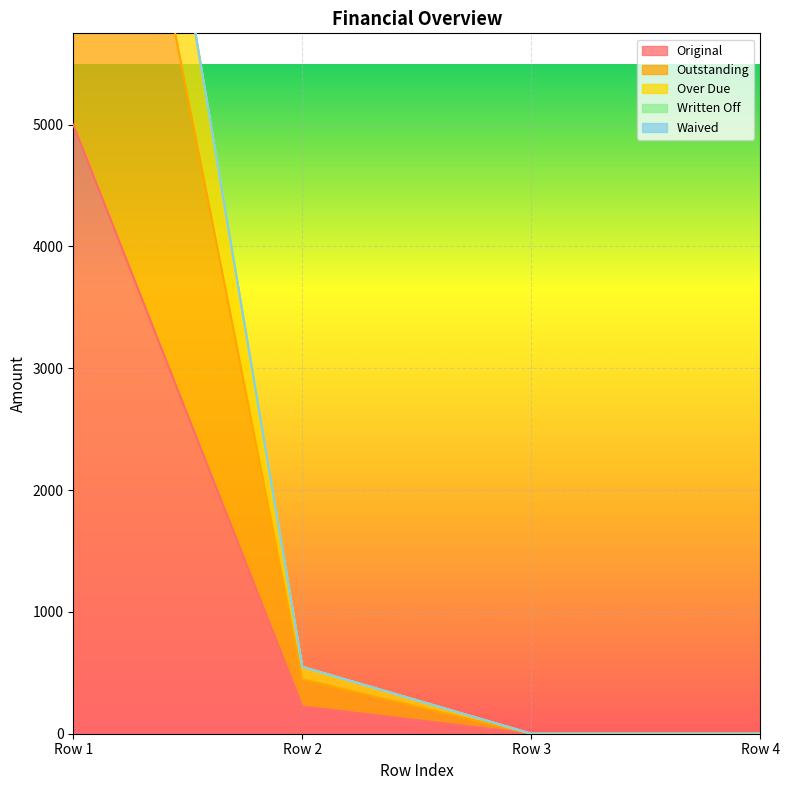

What is the maximum value for Original?

5000.0